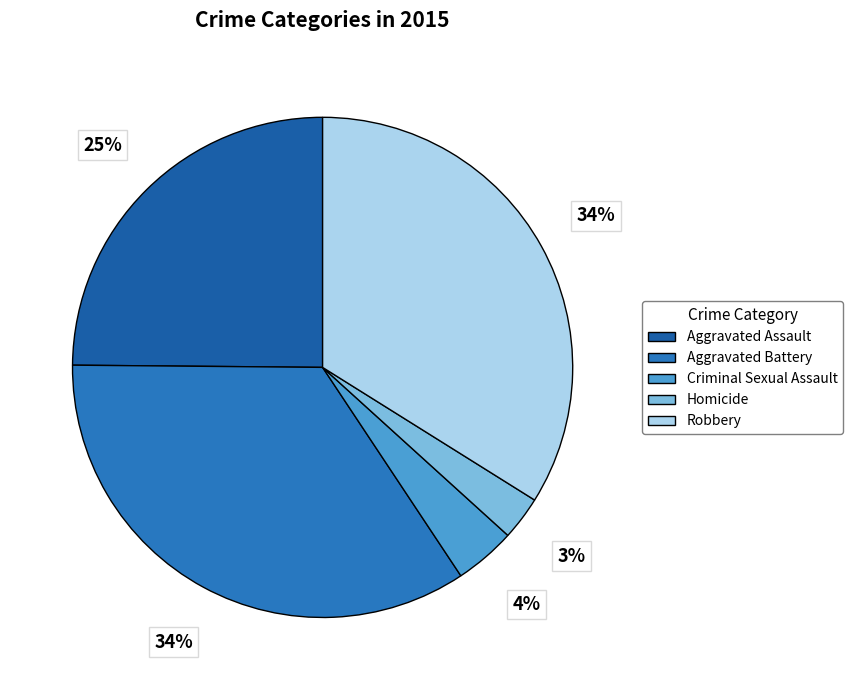

What is the ratio of the value at Robbery to the value at Aggravated Battery?

1.0